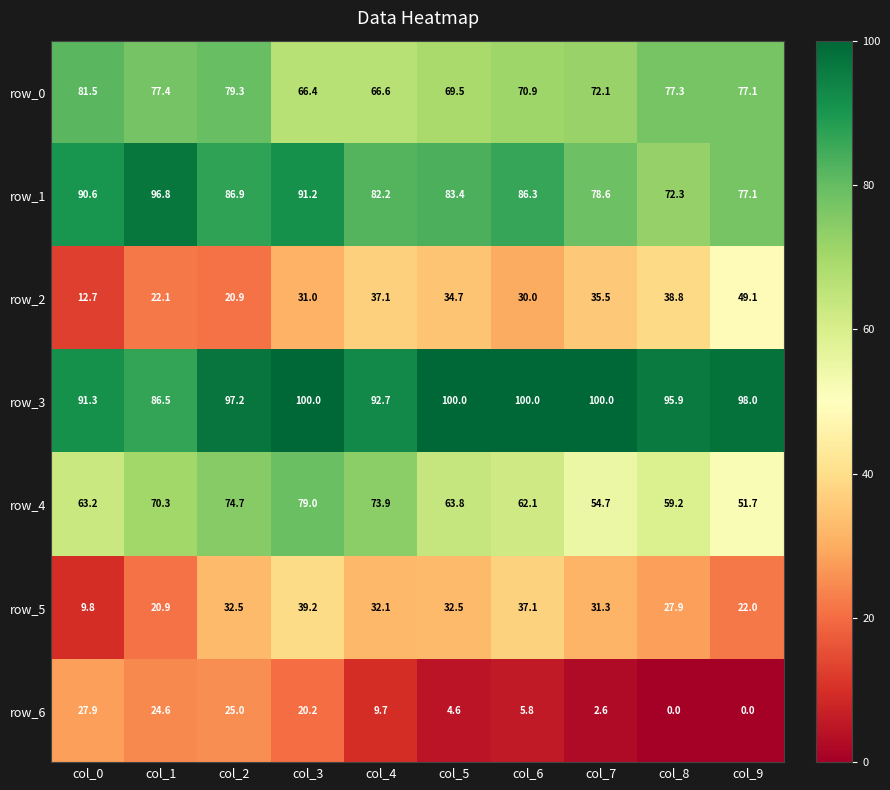

Between col_2 and col_7, which series saw the biggest shift?

row_6